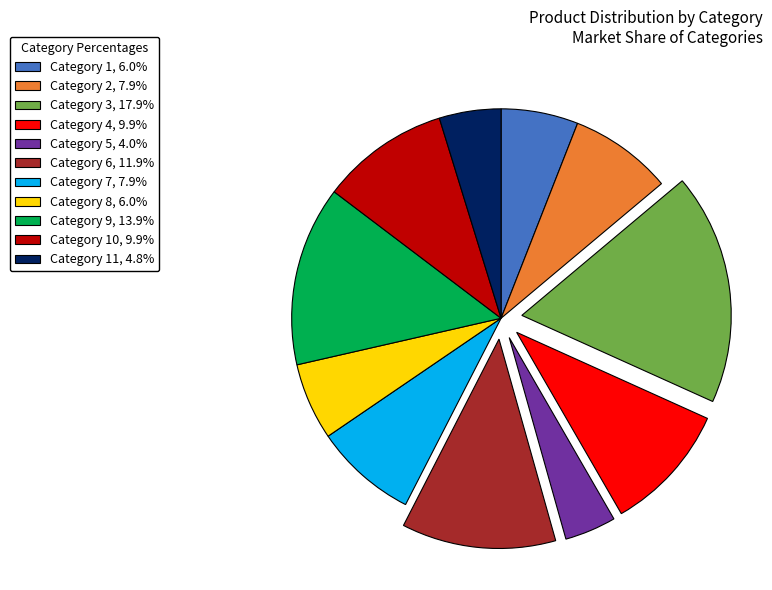

Approximately how many times larger is the value at Category 10, 9.9% compared to Category 4, 9.9%?

1.0